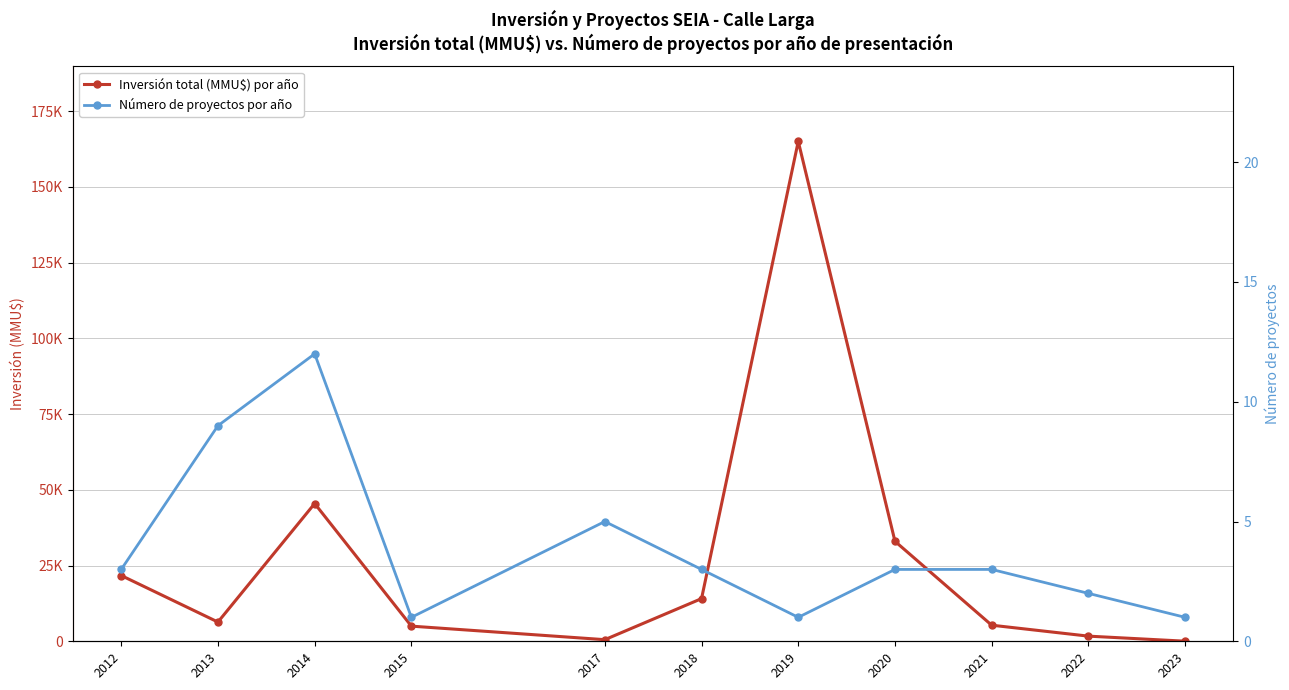

What is the difference between the Inversión total (MMU$) por año values at 2022 and 2015?

3300